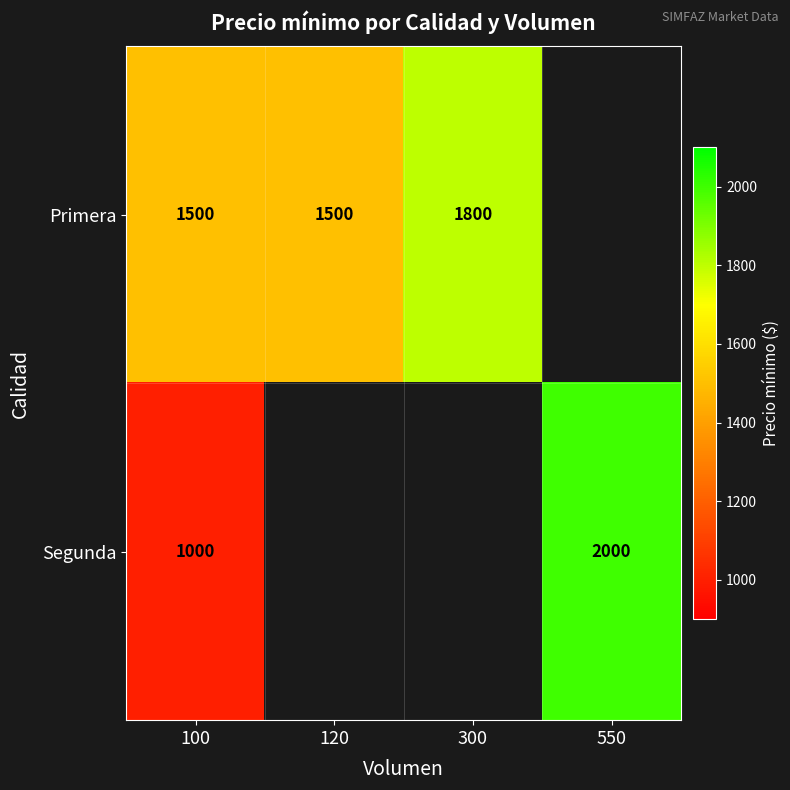

Is it true that Segunda equals 2000 at 550?

True